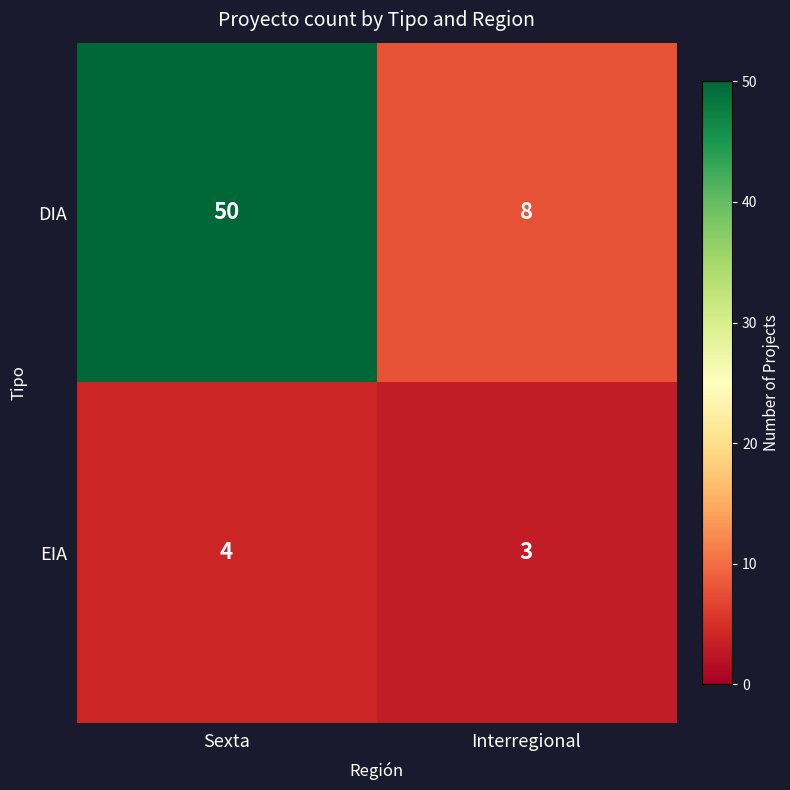

How many values in the DIA series are below 50?

1